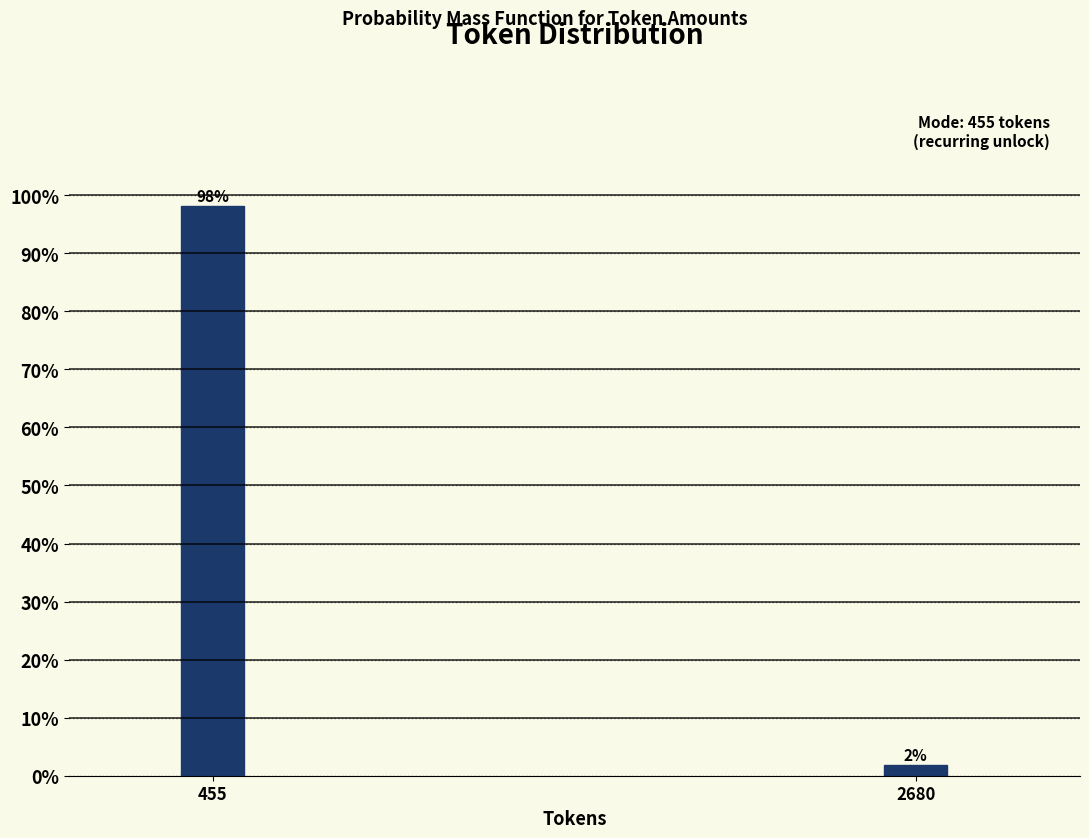

Between 2680 and 455, which is larger?

455